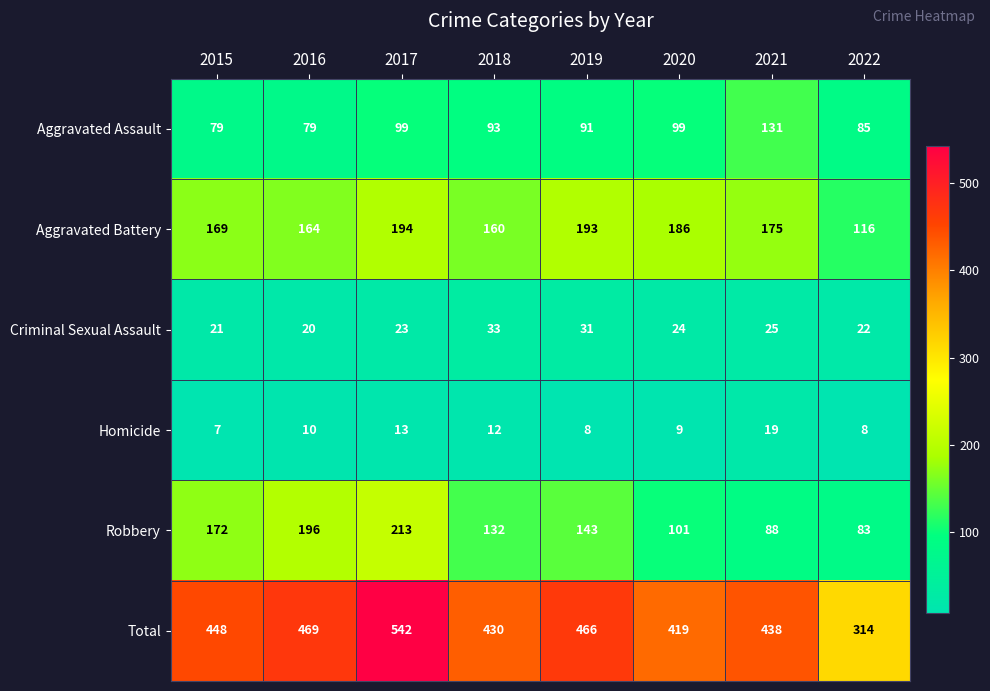

Is it true that Aggravated Assault equals 85 at 2022?

True